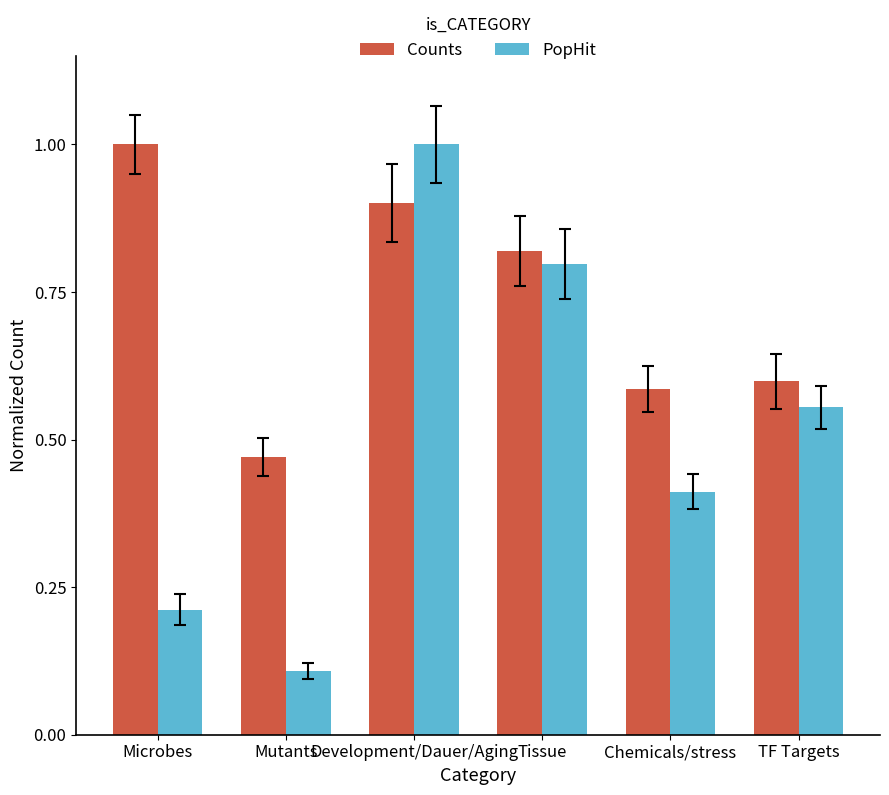

Is it true that PopHit equals 0.3 at TF Targets?

False